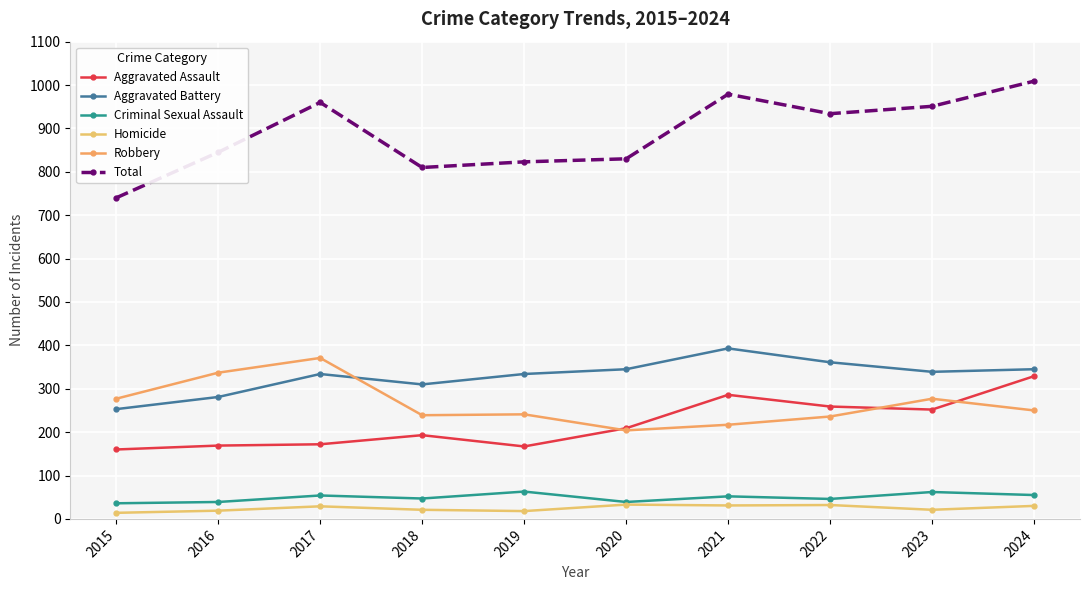

True or false: Total and Aggravated Battery intersect in this chart.

False